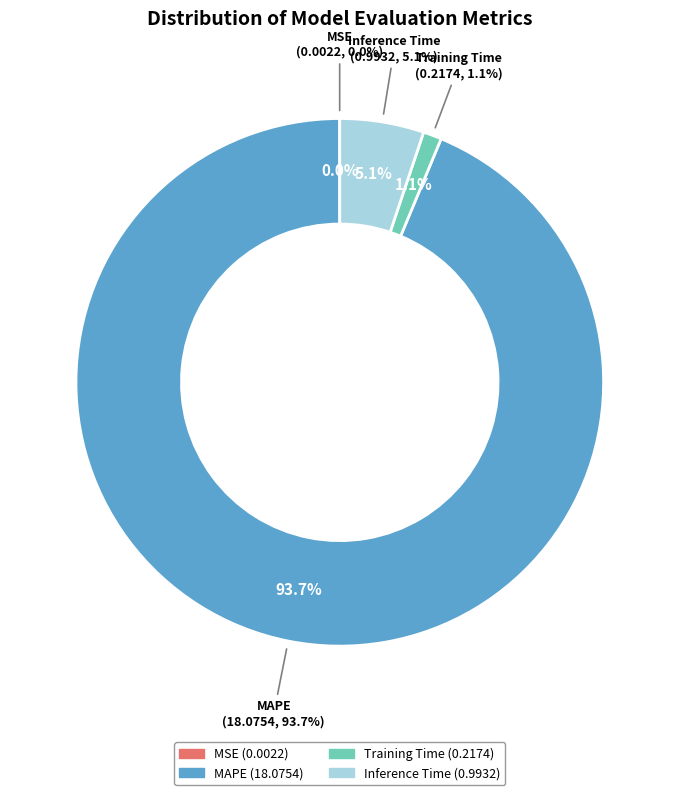

Which category has the smallest portion of the pie?

MSE